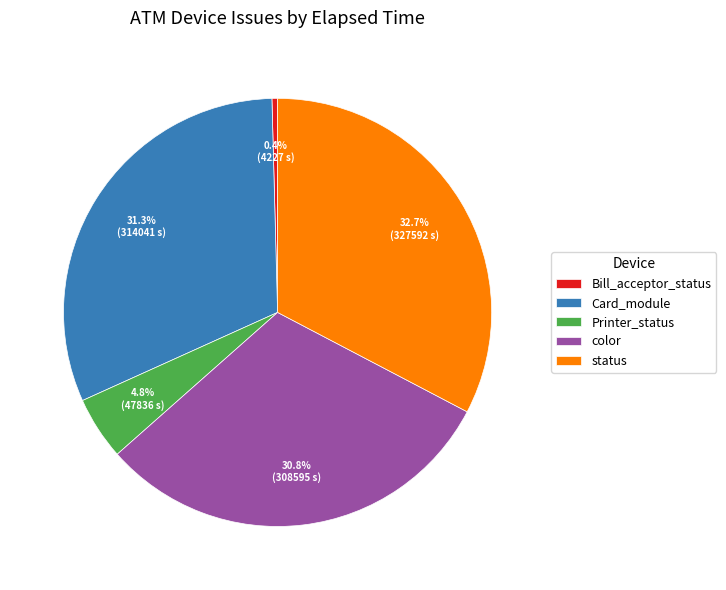

Is there a majority slice in this chart?

No